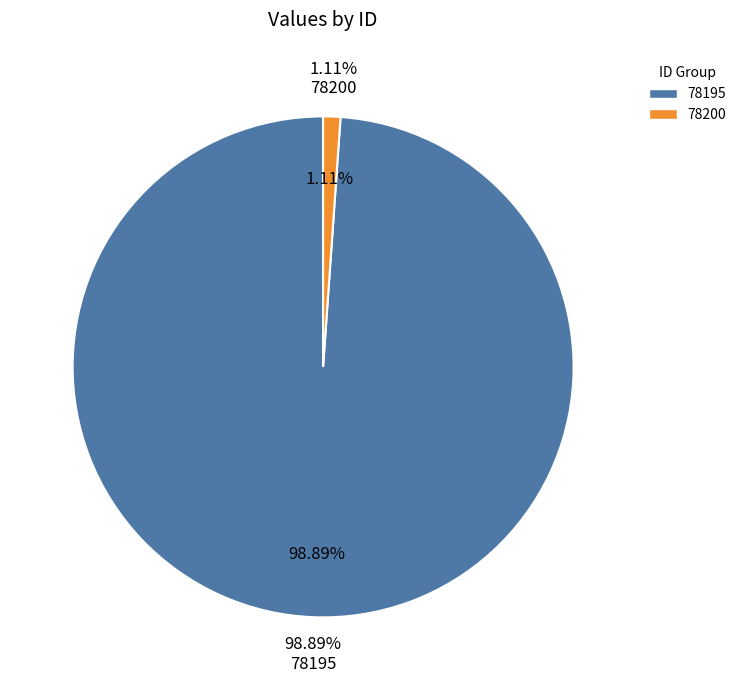

What percentage do 78195 and 78200 together represent?

100.0%